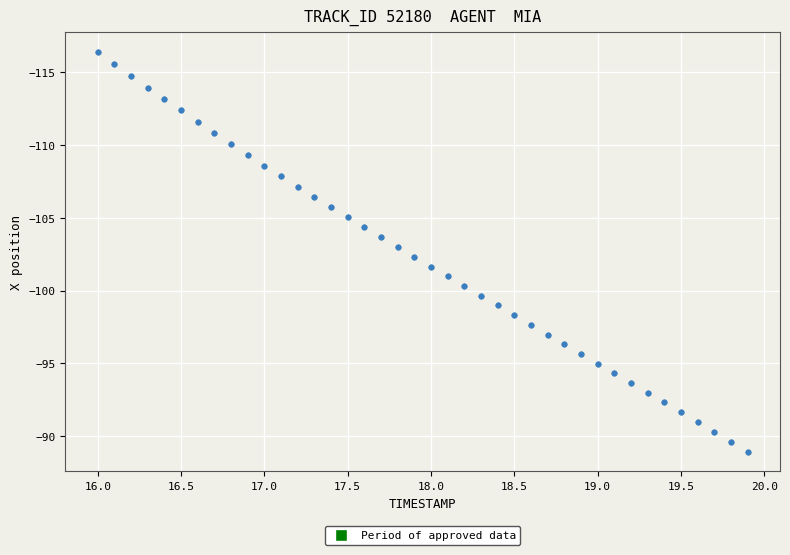

What is the range of Y values (max minus min)?

27.5